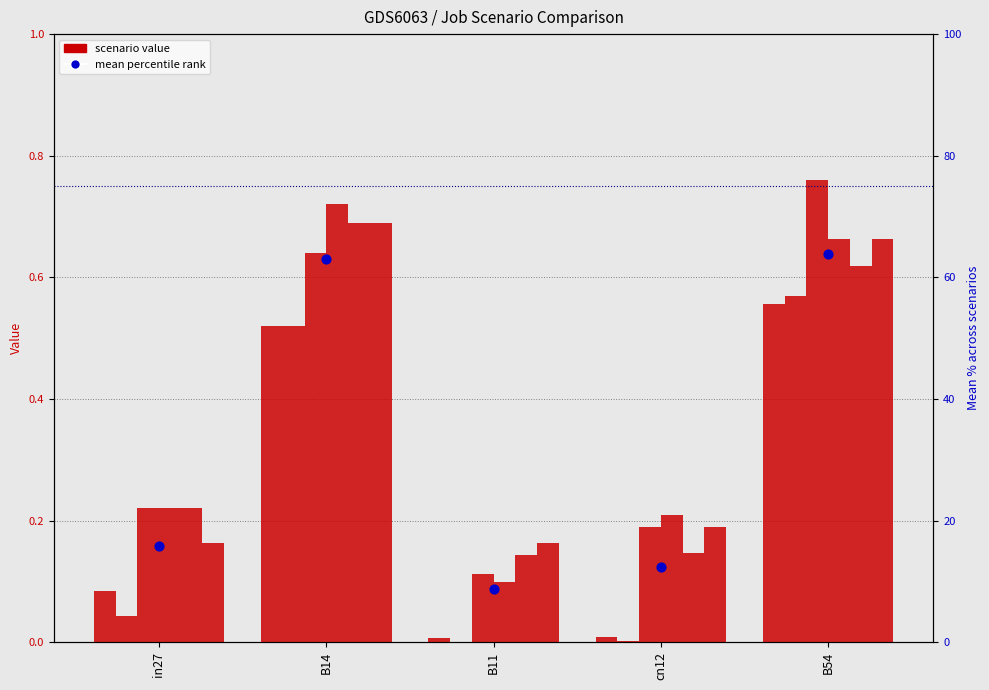

Which series reaches the maximum Y coordinate?

mean % rank